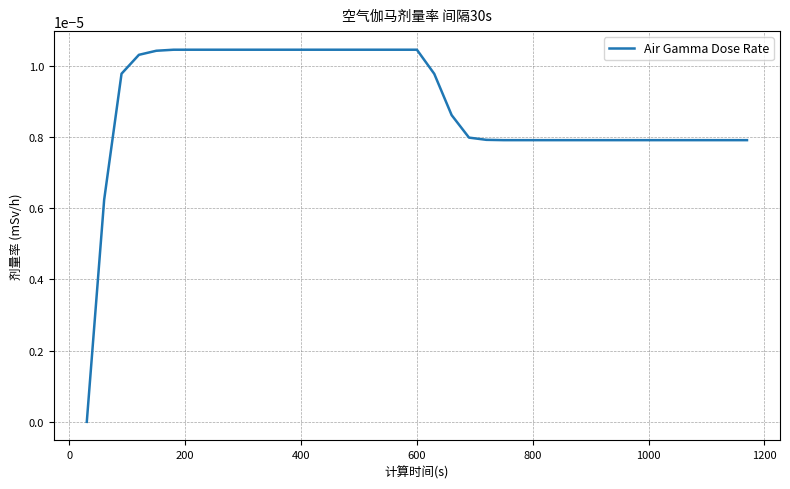

How many series are shown in this chart?

1